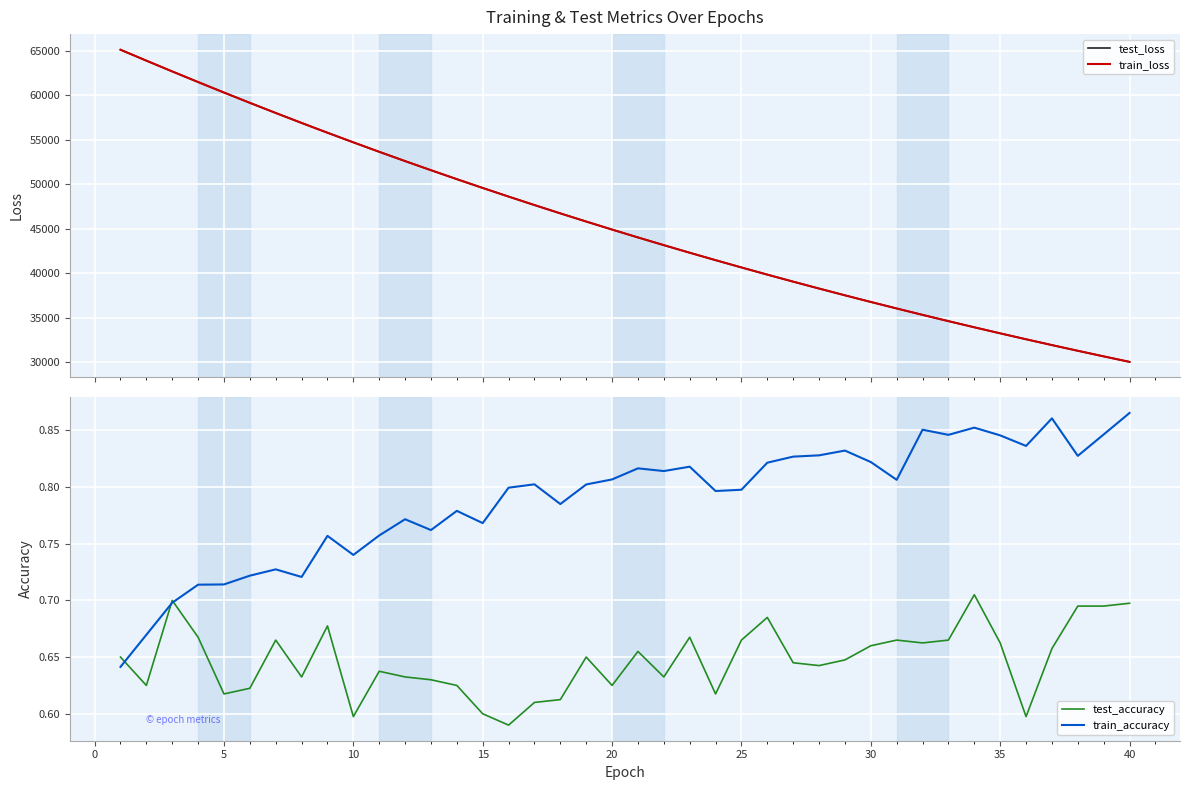

What is the minimum value shown in the chart?

0.6